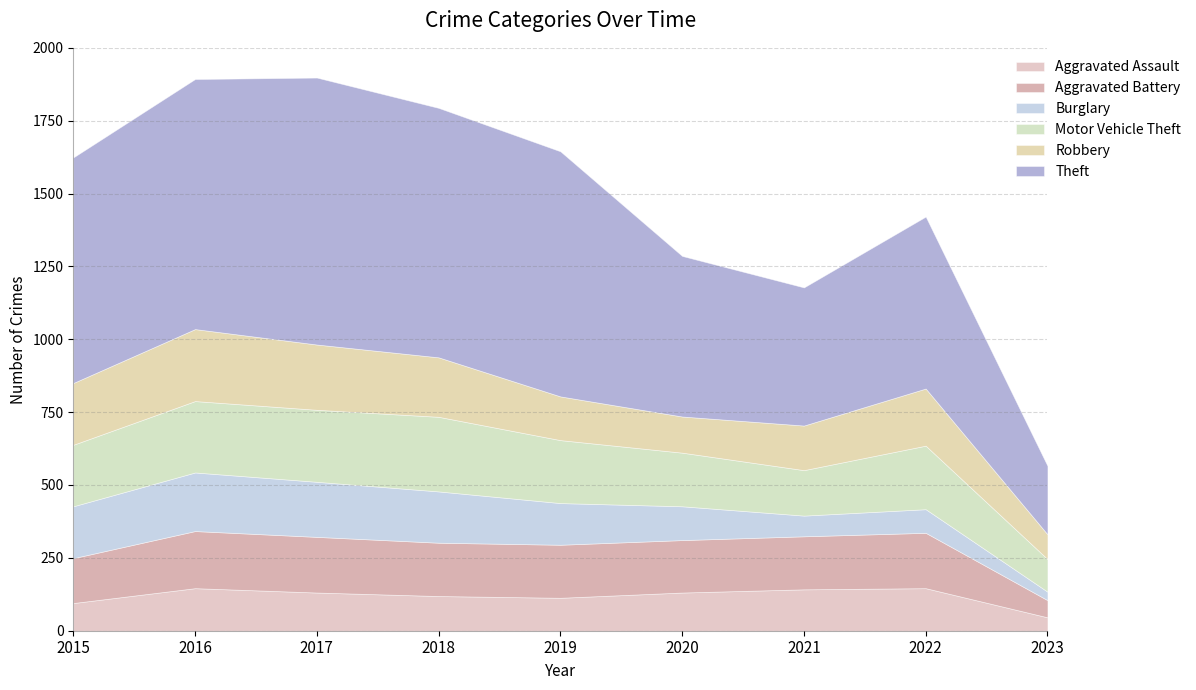

Reading left to right, transcribe all the data shown in this chart.

Aggravated Assault: 95	146	131	119	113	131	142	146	46
Aggravated Battery: 154	196	191	183	182	180	182	190	59
Burglary: 178	201	189	176	143	116	71	81	29
Motor Vehicle Theft: 211	245	247	256	216	184	156	218	112
Robbery: 212	247	224	204	150	124	153	196	85
Theft: 774	858	916	856	841	551	474	590	235